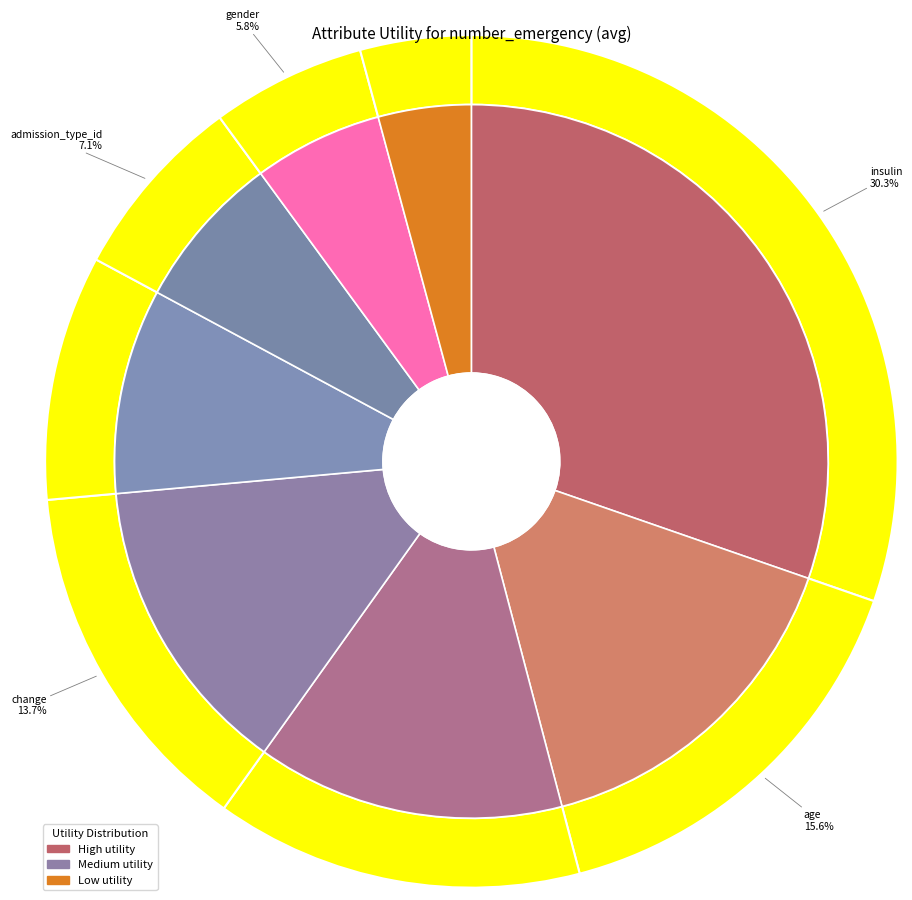

Combined, do gender and insulin account for over 50%?

No